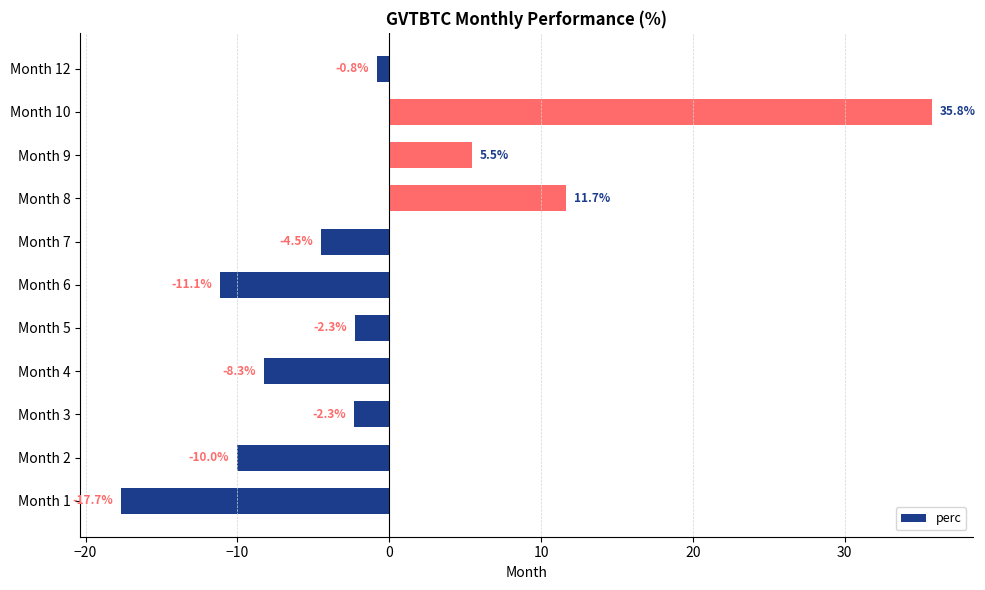

How many values are below -2?

7